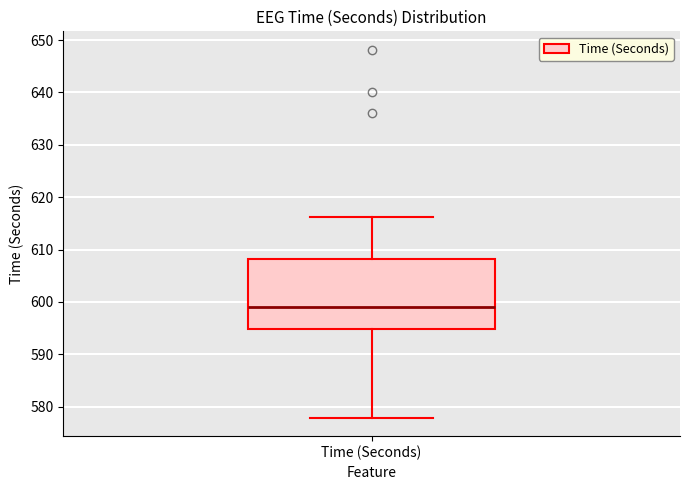

Where is the lower edge of the box for Time (Seconds) on the y-axis? The values are not printed on the chart, so give them approximately, as read against the axis.

595